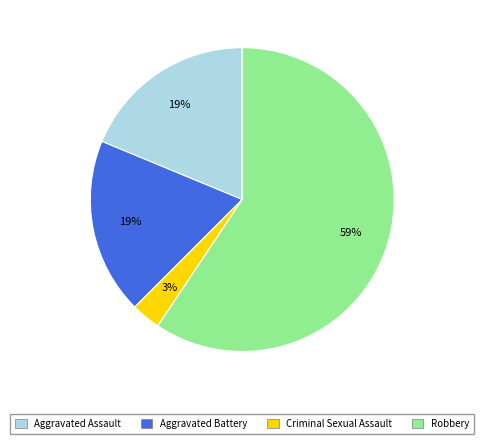

What is the majority slice?

Robbery